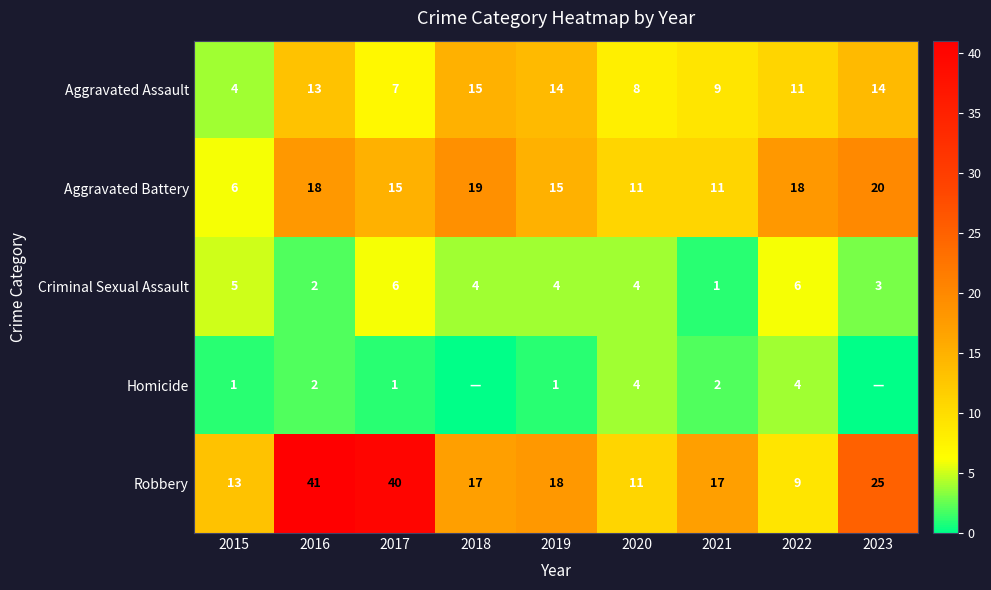

The Aggravated Battery series shows 10 at 2017. True or false?

False